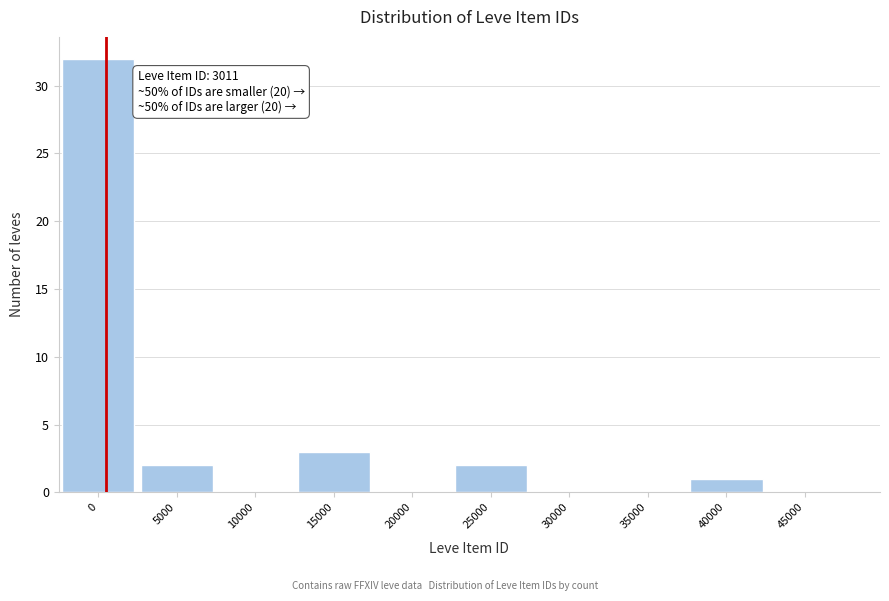

Reading left to right, transcribe all the data shown in this chart.

0=32	5000=2	10000=0	15000=3	20000=0	25000=2	30000=0	35000=0	40000=1	45000=0